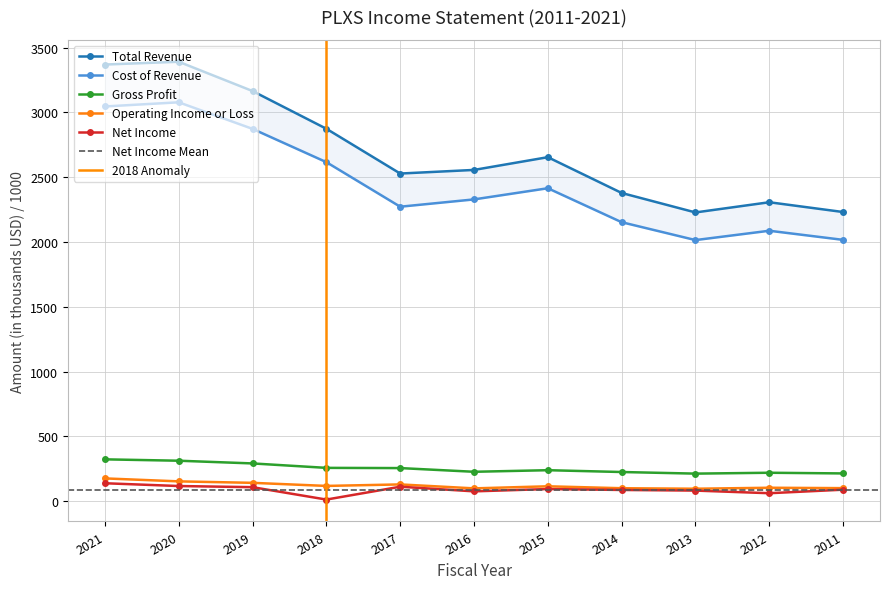

At which category does Cost of Revenue reach its first local peak?

2020